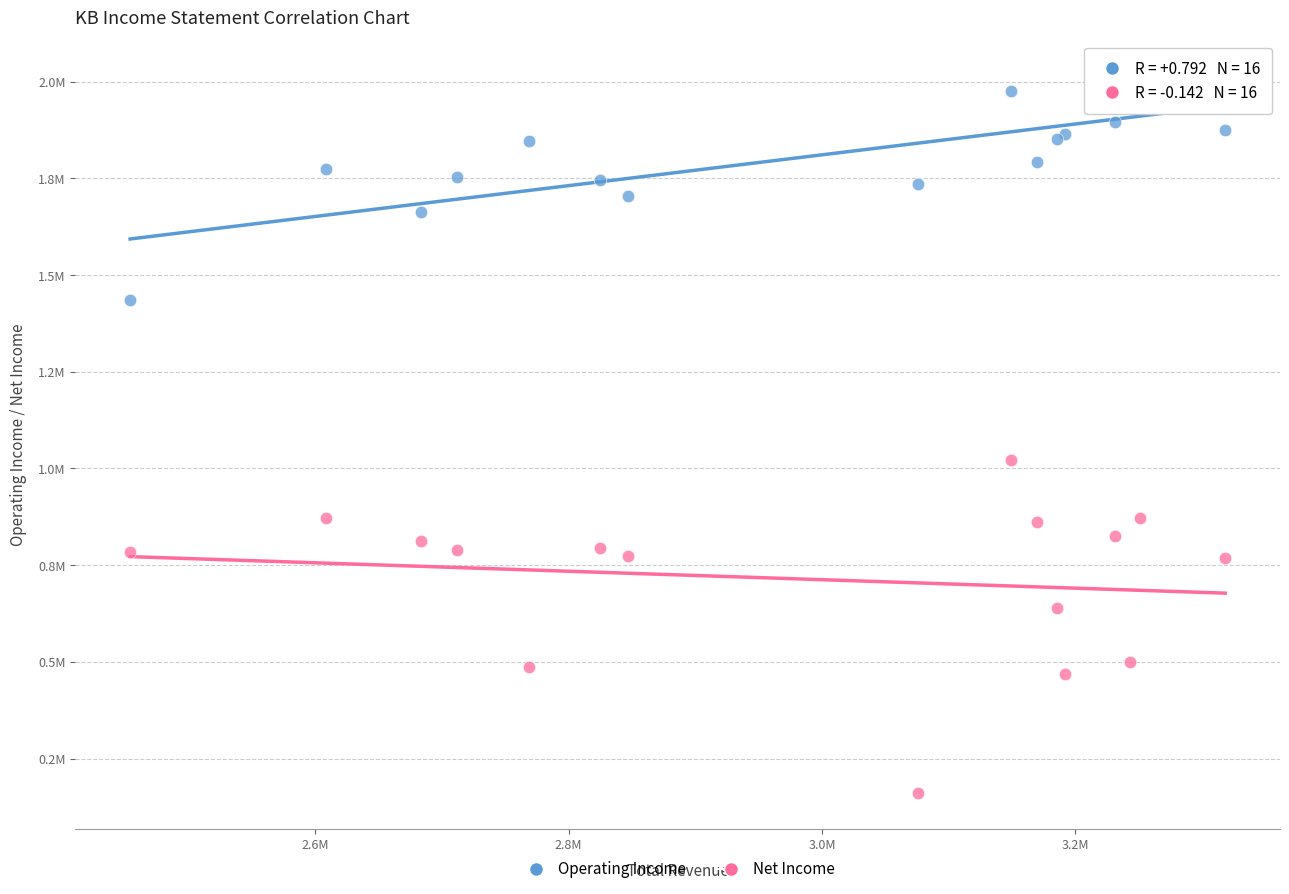

What are all the series names shown in the legend?

Operating Income, Net Income